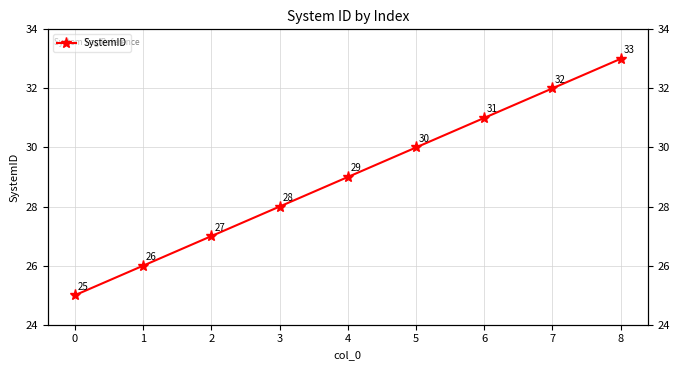

At which label is the value closest to 29?

4